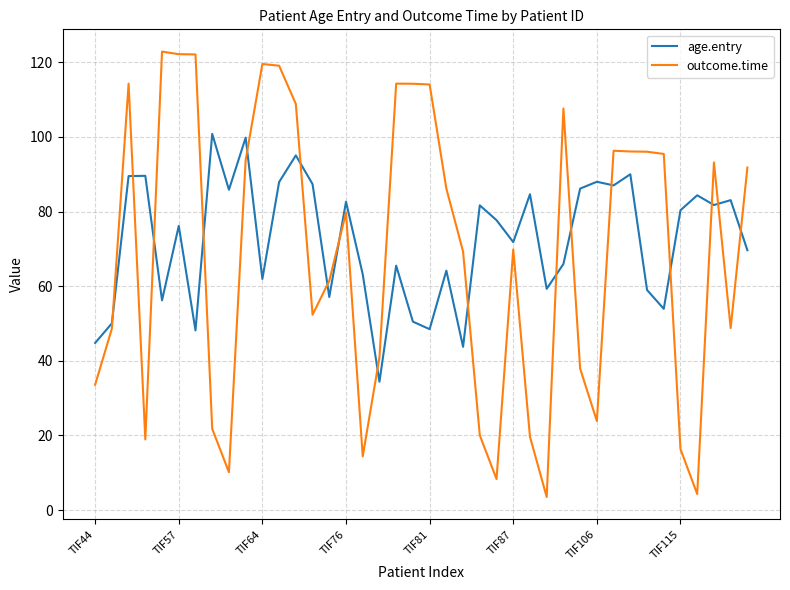

What is the minimum value for outcome.time?

3.5